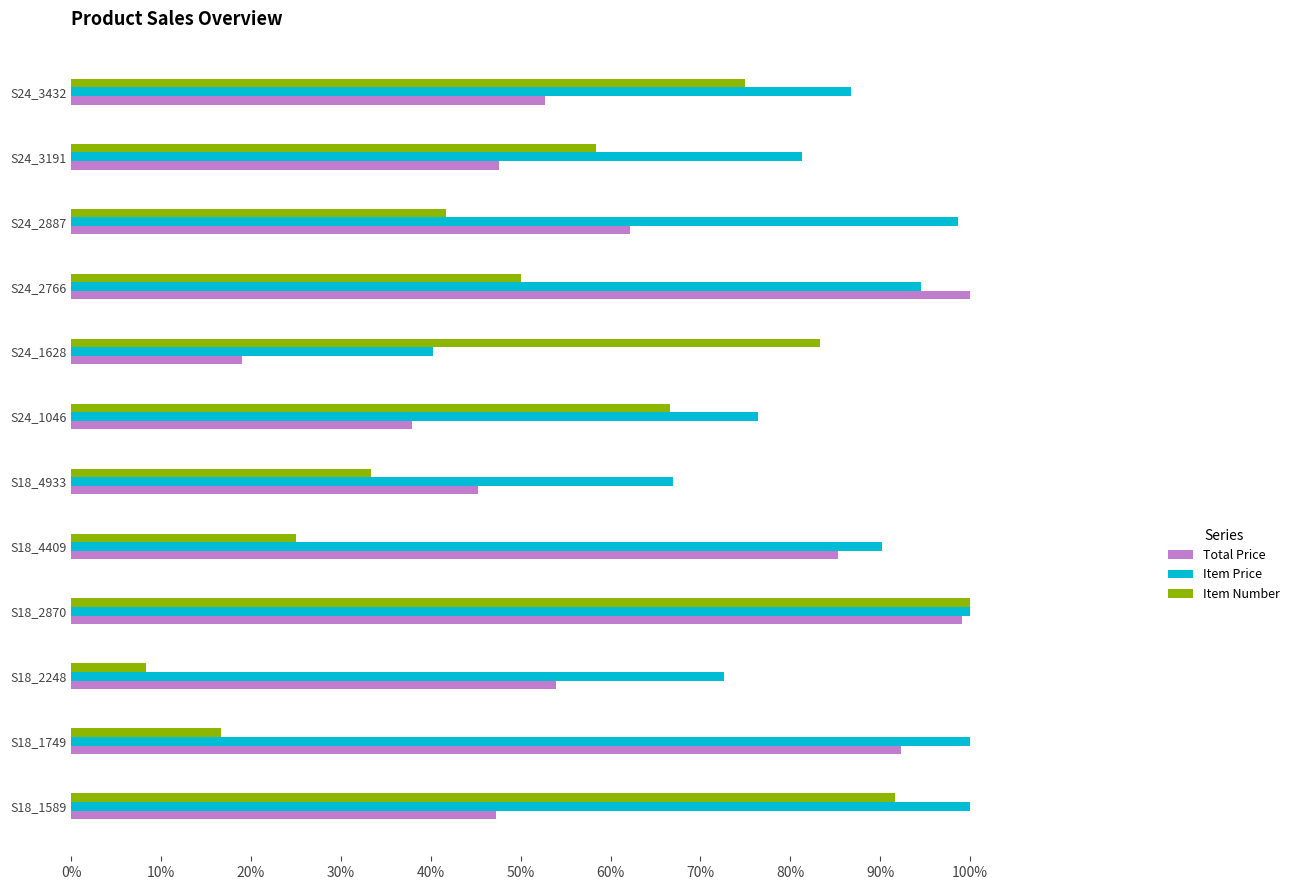

What are all the series names shown in the legend?

Total Price, Item Price, Item Number